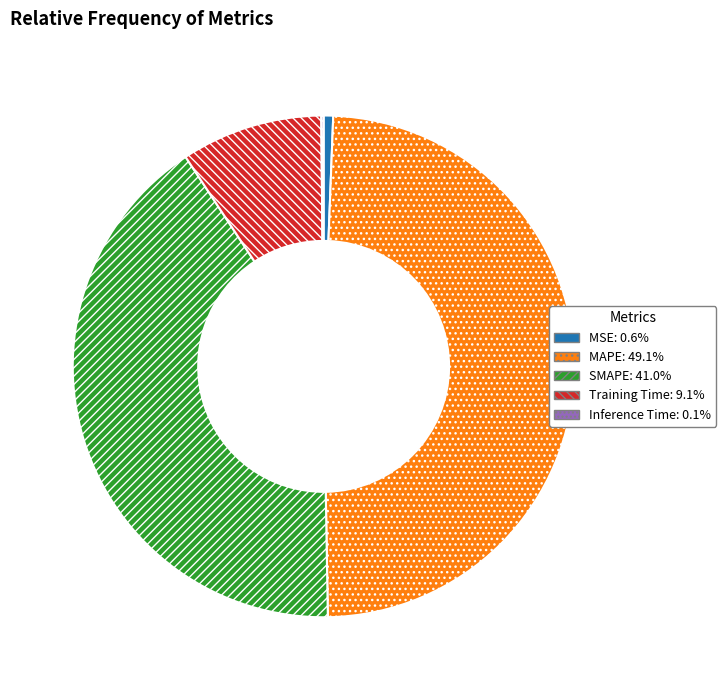

Which slice is the largest?

MAPE